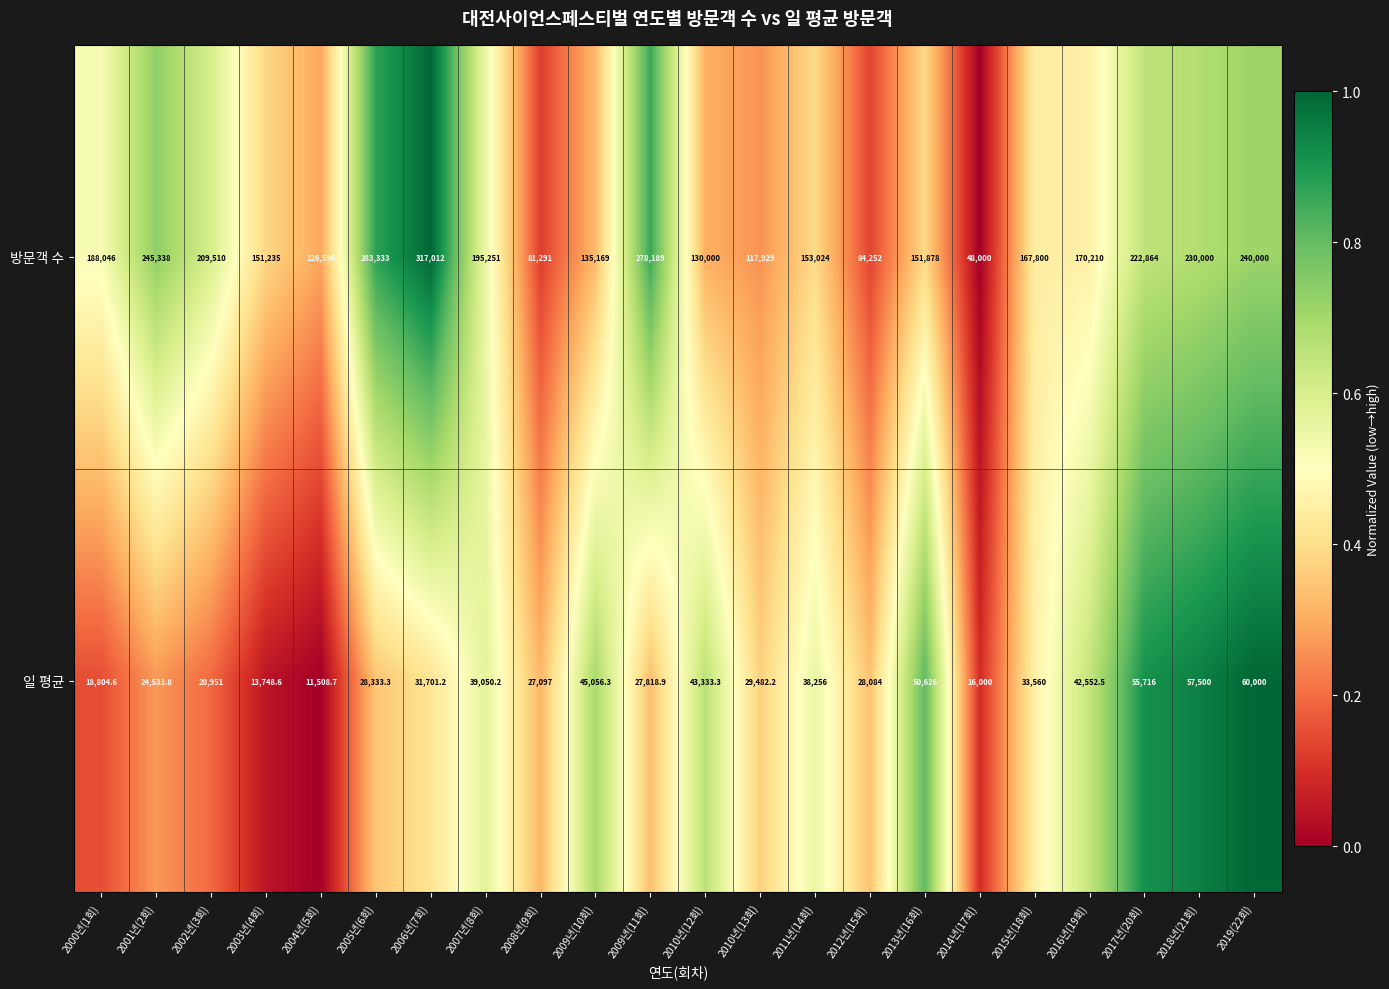

At which label does 방문객 수 first exceed 170210?

2000년(1회)